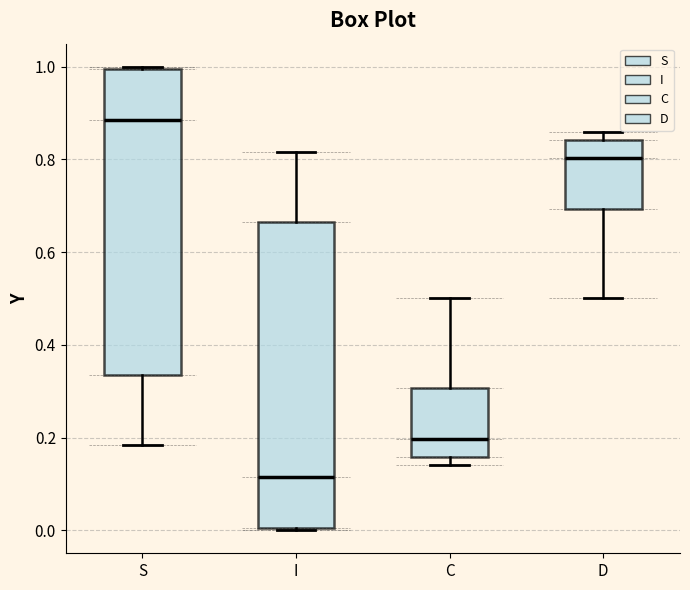

Where is the lower edge of the box for C on the y-axis? The values are not printed on the chart, so give them approximately, as read against the axis.

0.16